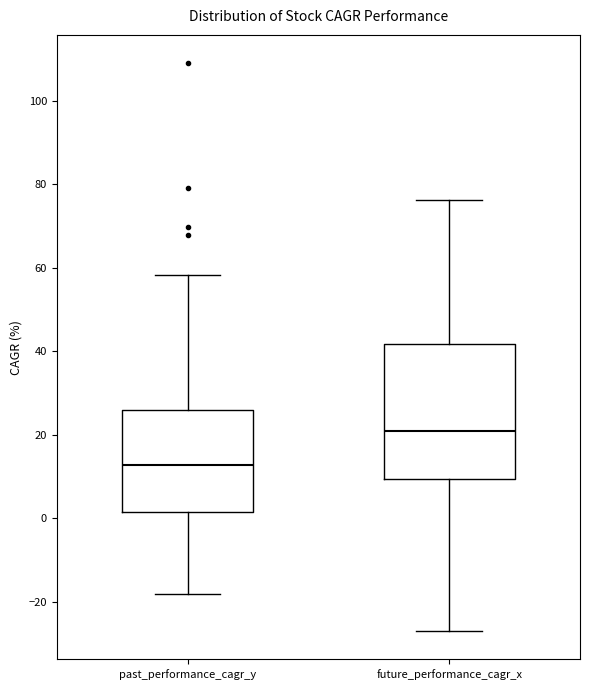

Comparing the boxes themselves (not the whiskers), which one is the tallest?

future_performance_cagr_x